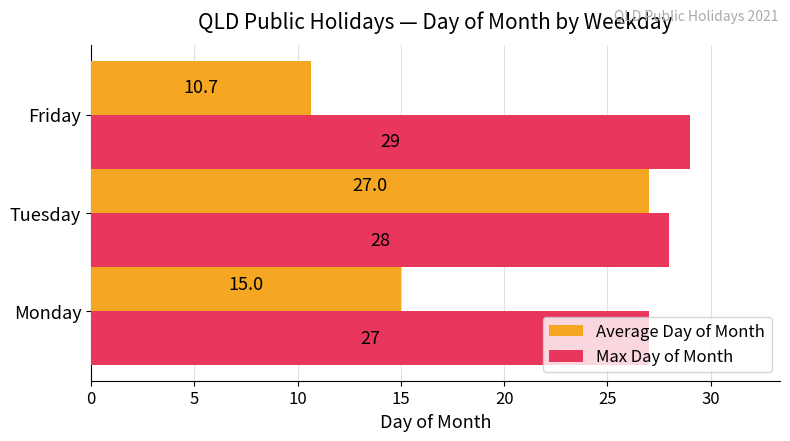

What are all the series names shown in the legend?

Average Day of Month, Max Day of Month